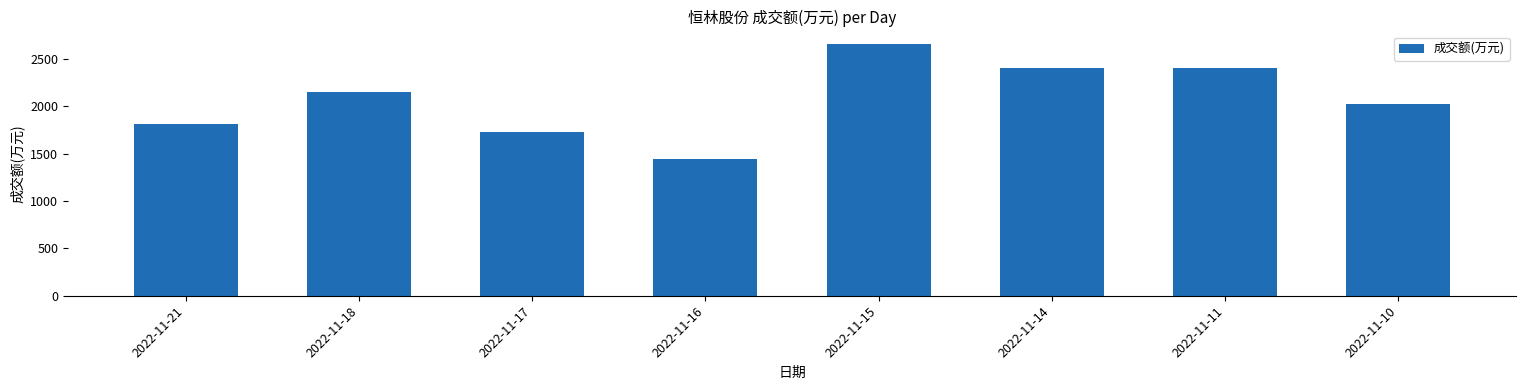

True or false: the data shows 4073 at 2022-11-11.

False